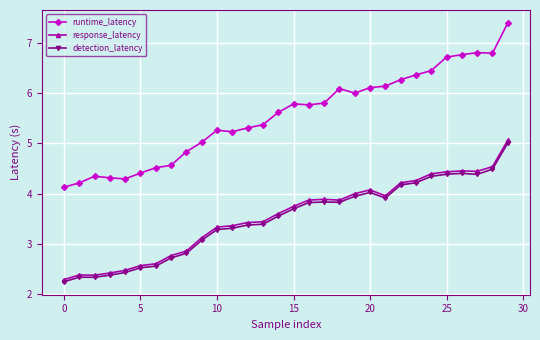

Which series has the widest spread of values?

runtime_latency